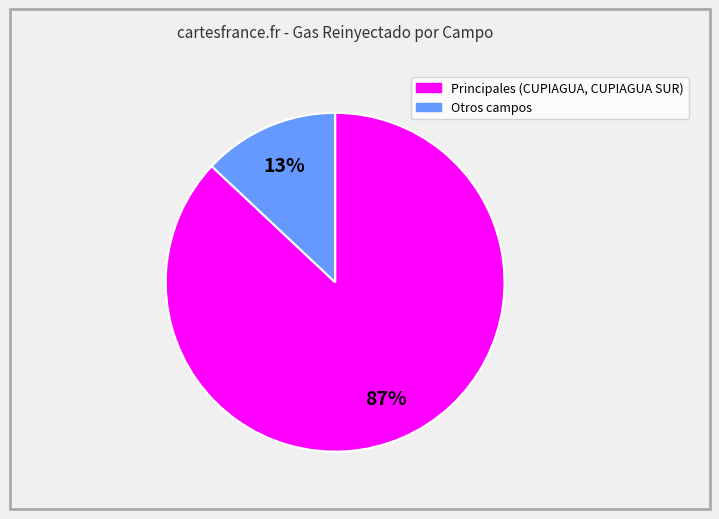

Is there any slice that represents more than half of the pie?

Yes